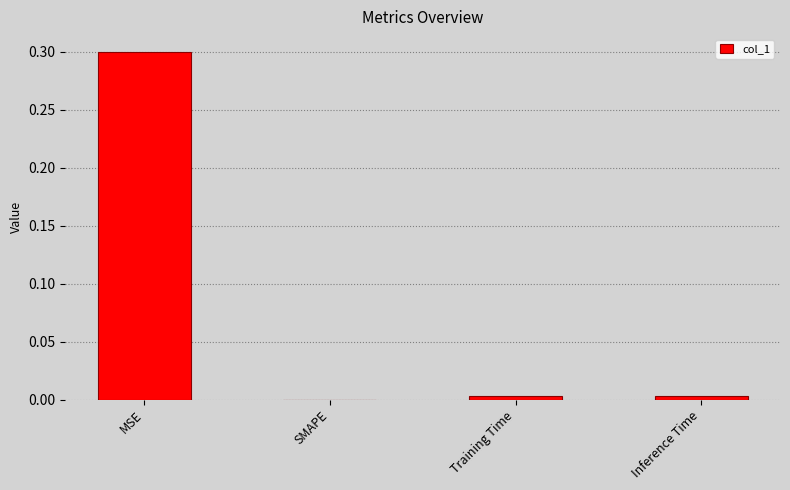

True or false: the data shows -0.2 at SMAPE.

False